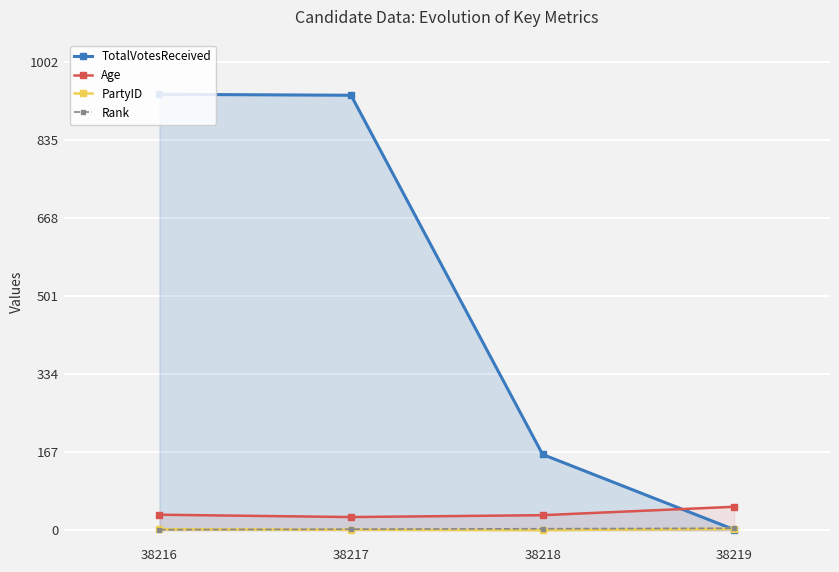

True or false: Rank has more than 1 points higher than both neighbors.

False